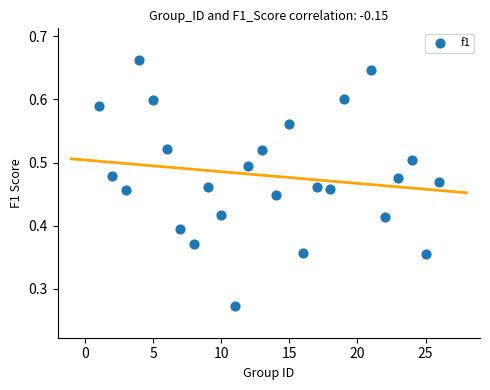

What is the range of X values (max minus min)?

25.0